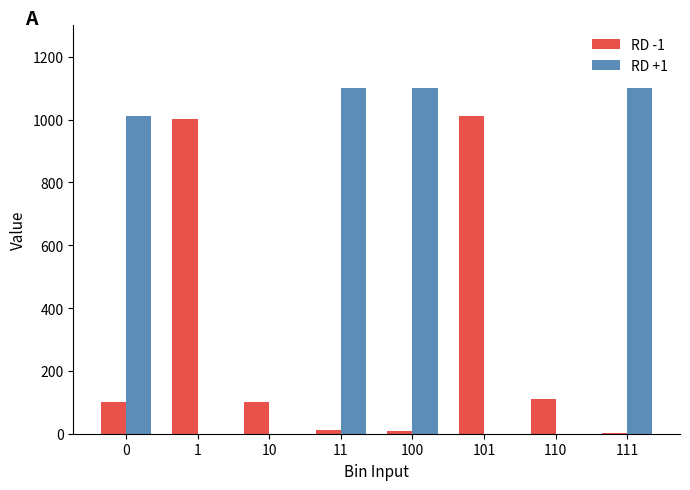

How many groups of bars are there?

8